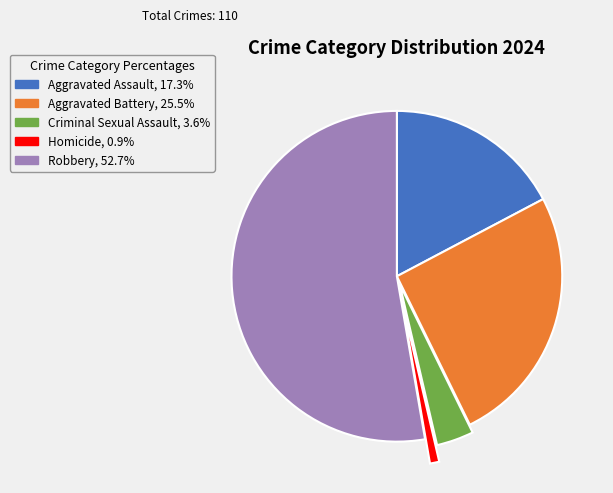

How many segments does this pie chart have?

5